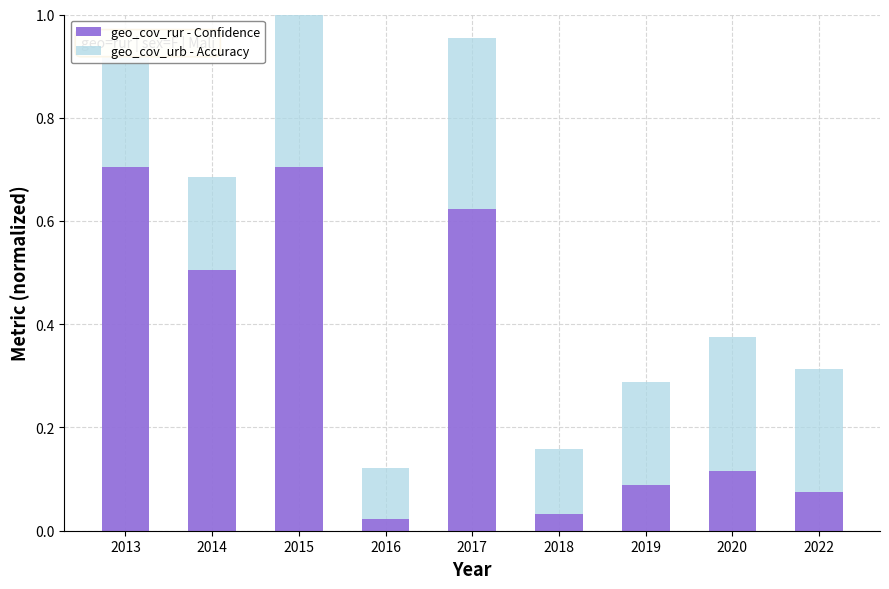

Count the number of categories in the chart.

9